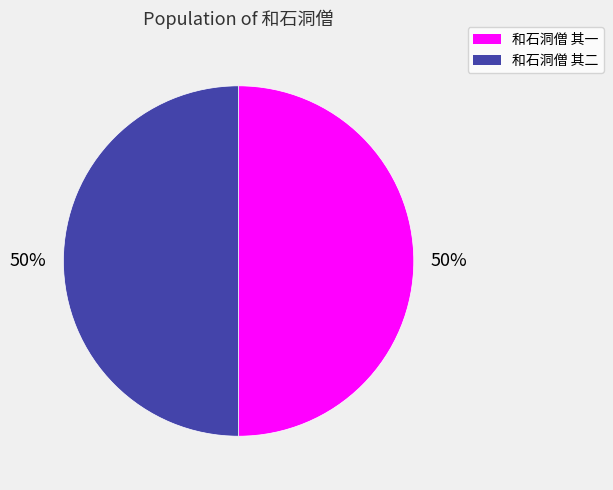

Count the number of slices in the pie.

2